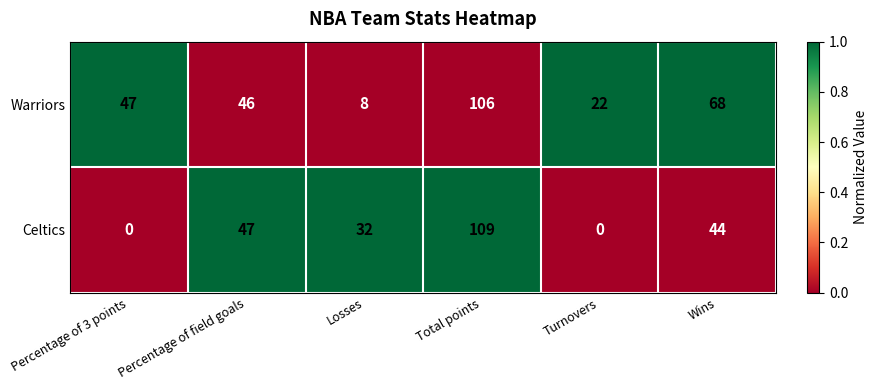

Reading left to right, transcribe all the data shown in this chart.

Warriors: 47	46	8	106	22	68
Celtics: 0	47	32	109	0	44